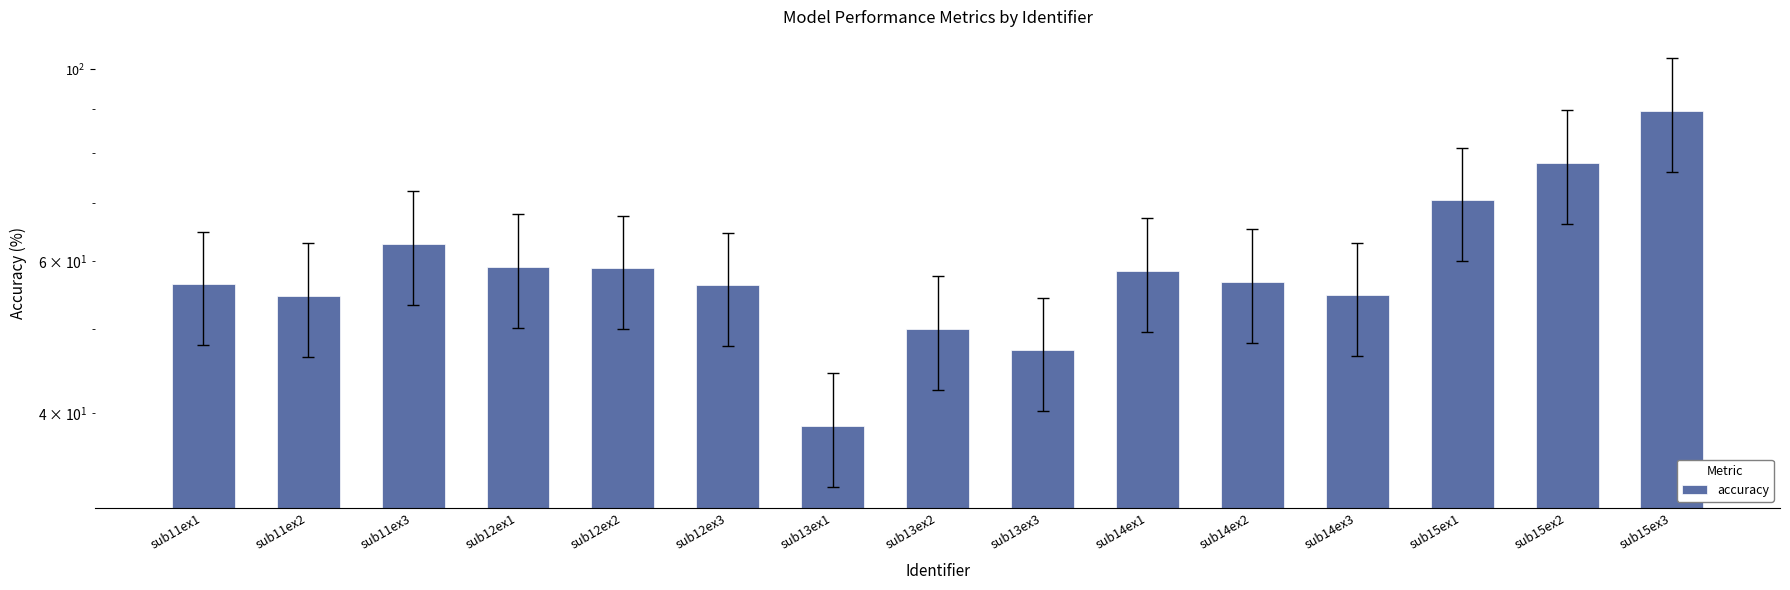

Reading left to right, list all the values displayed in this chart.

56.4	54.7	62.8	59.1	58.8	56.2	38.7	50.1	47.3	58.4	56.7	54.7	70.5	78.0	89.5